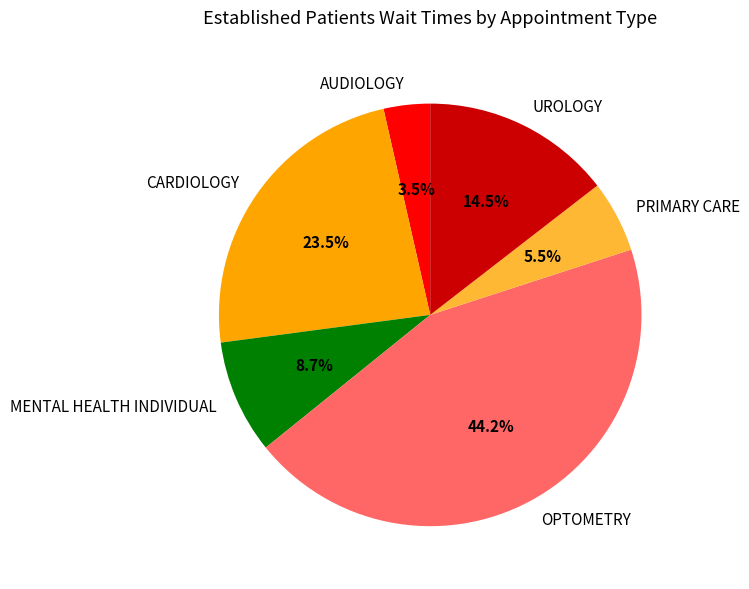

Is there a majority slice in this chart?

No